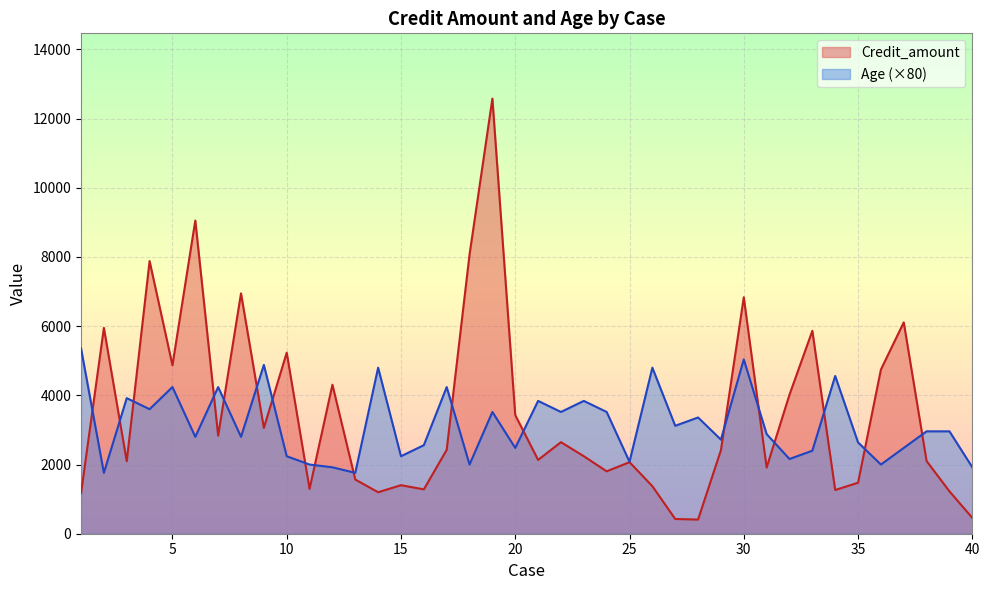

The value of Credit_amount at 26 is 1374. True or false?

True